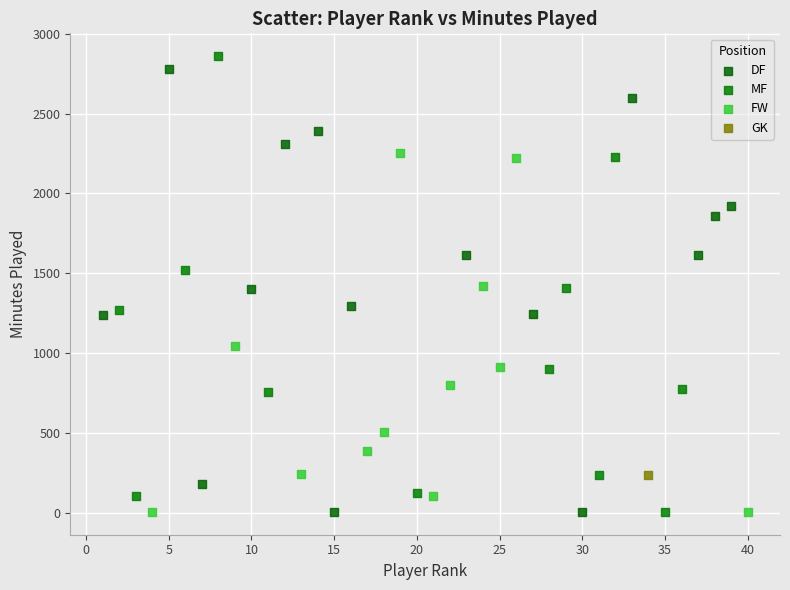

What are all the series names shown in the legend?

DF, MF, FW, GK